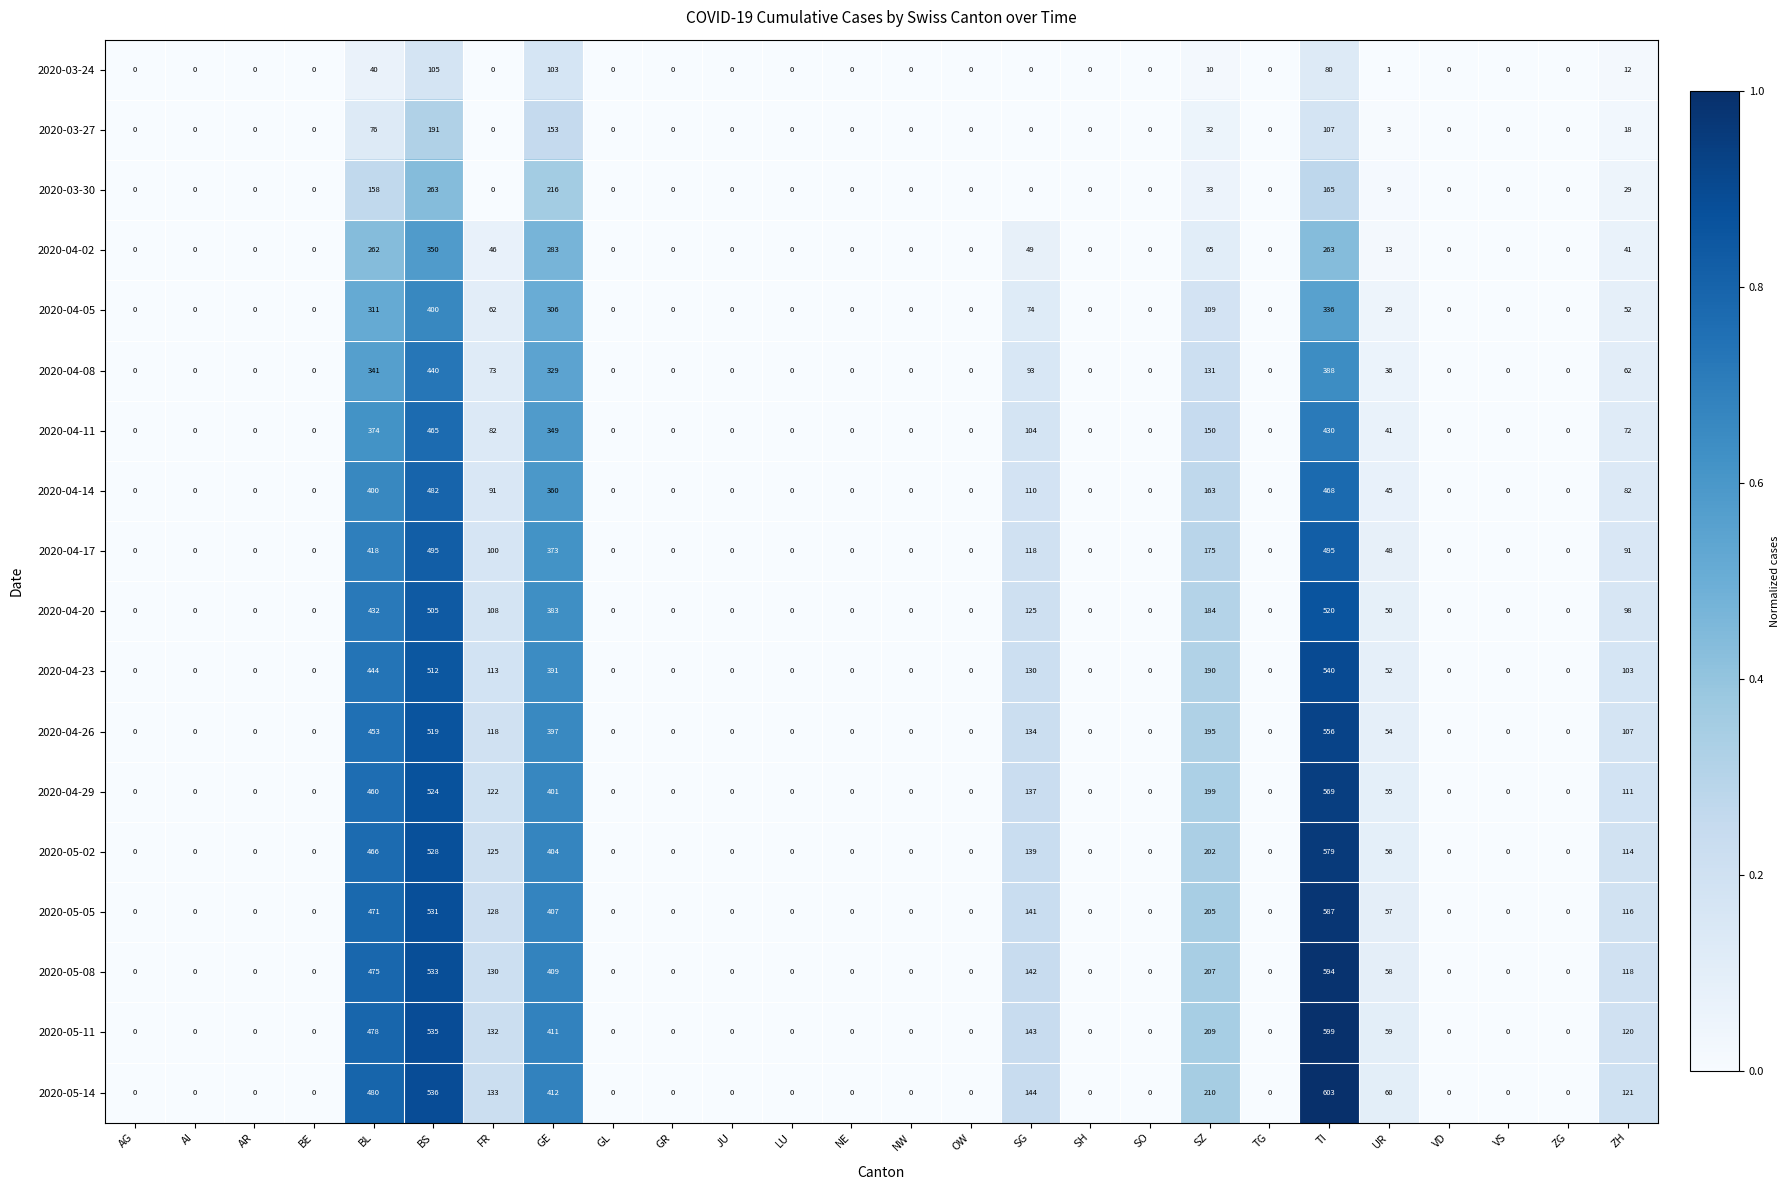

At GE, list the series in order from largest to smallest.

2020-05-14, 2020-05-11, 2020-05-08, 2020-05-05, 2020-05-02, 2020-04-29, 2020-04-26, 2020-04-23, 2020-04-20, 2020-04-17, 2020-04-14, 2020-04-11, 2020-04-08, 2020-04-05, 2020-04-02, 2020-03-30, 2020-03-27, 2020-03-24